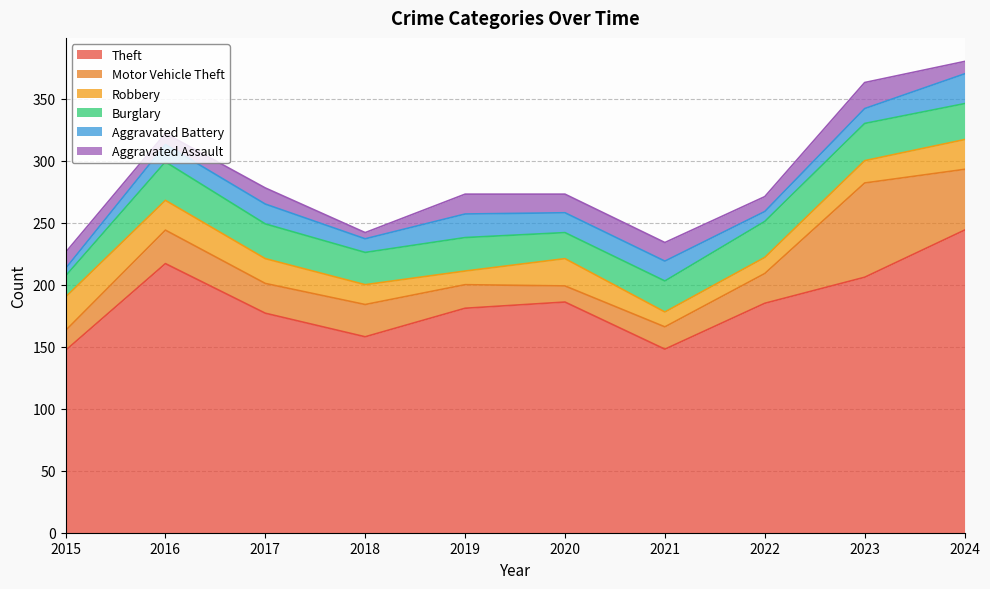

At which category does the chart reach its minimum across all series?

2018